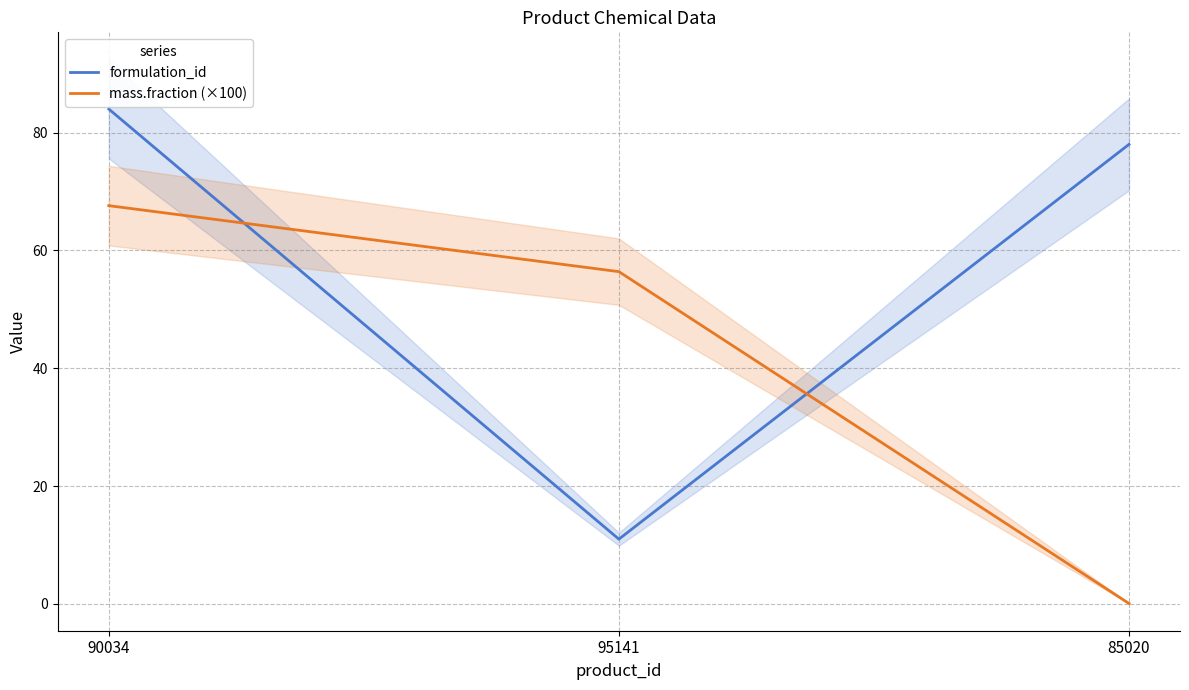

Reading right to left, extract all data points from this chart.

formulation_id: 85020=78.0	95141=11.0	90034=84.0
mass.fraction (×100): 85020=0.1	95141=56.4	90034=67.6